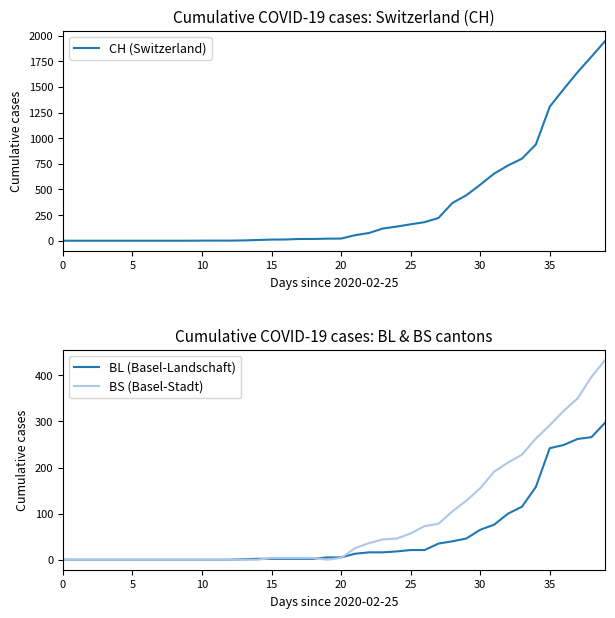

Is this an area chart (filled region under the line)?

No